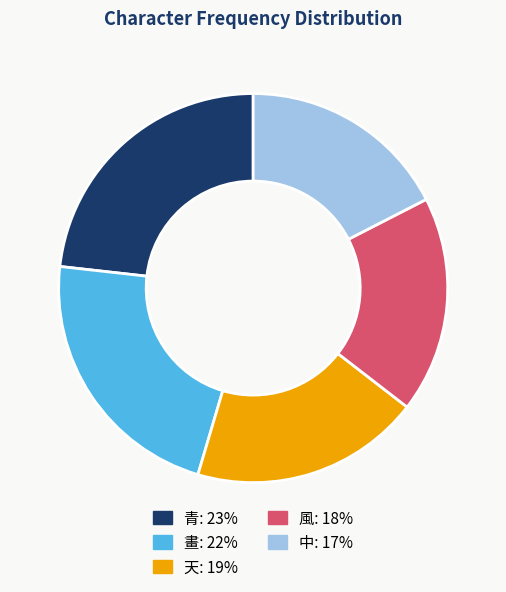

Is it true that 天 is 11% of the pie?

False